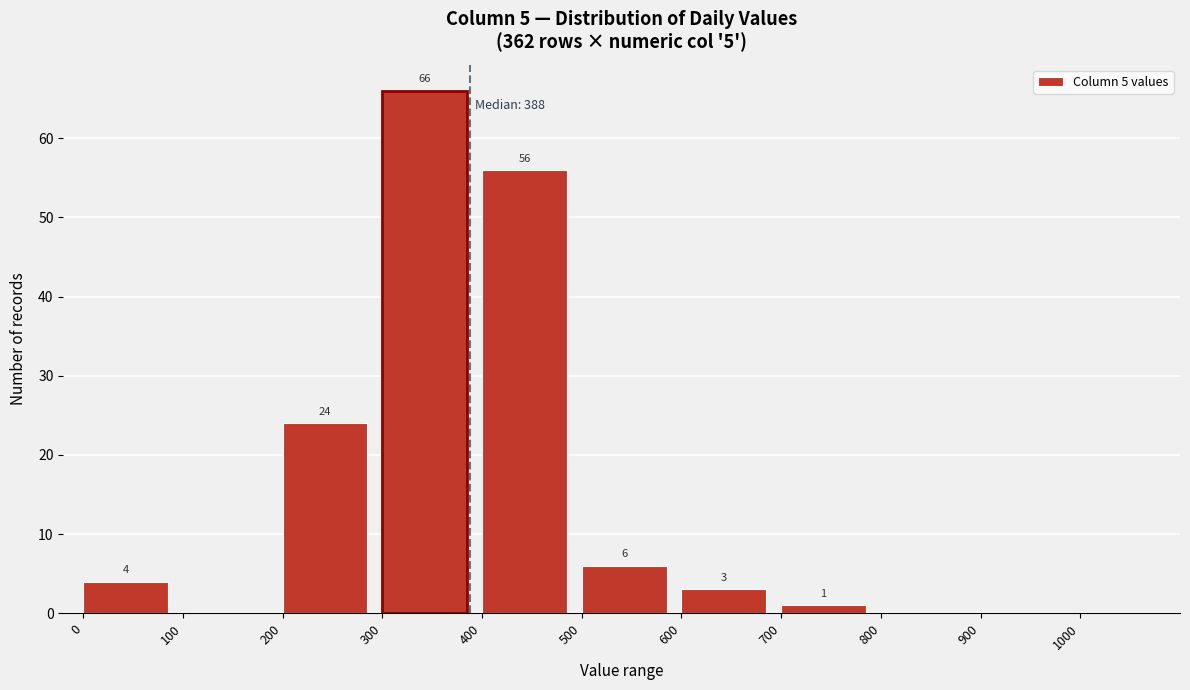

Which range on the x-axis has the tallest bar?

300 to 400